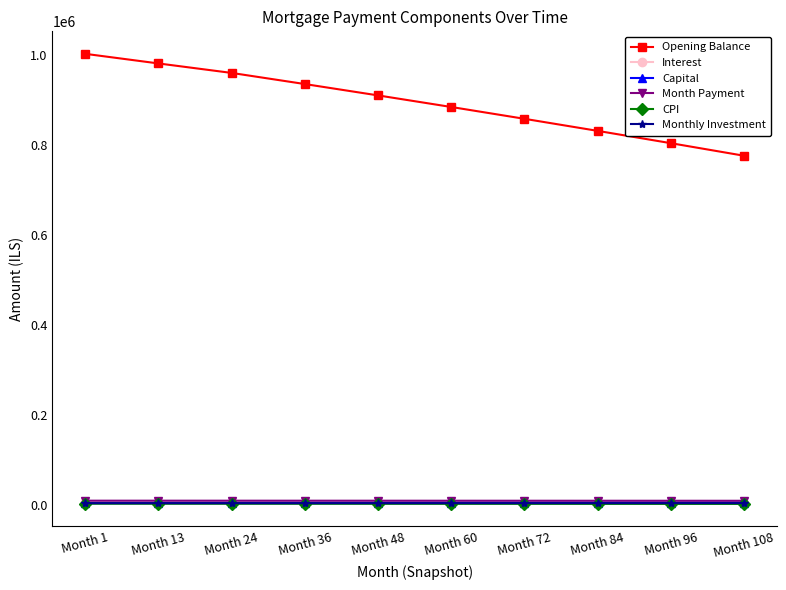

Which series has the widest spread of values?

Opening Balance